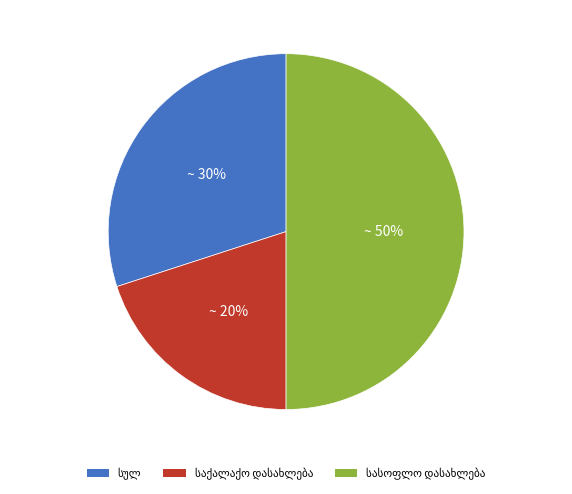

To the nearest percent, what is the difference between the largest and smallest slice percentages?

30%